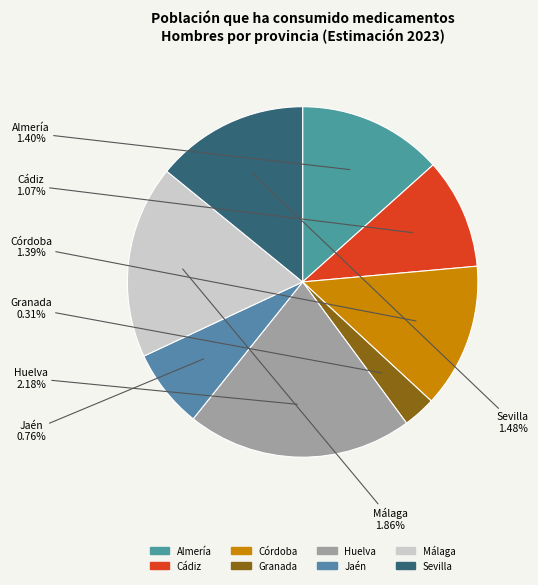

Does 5 represent more than half of the total?

No